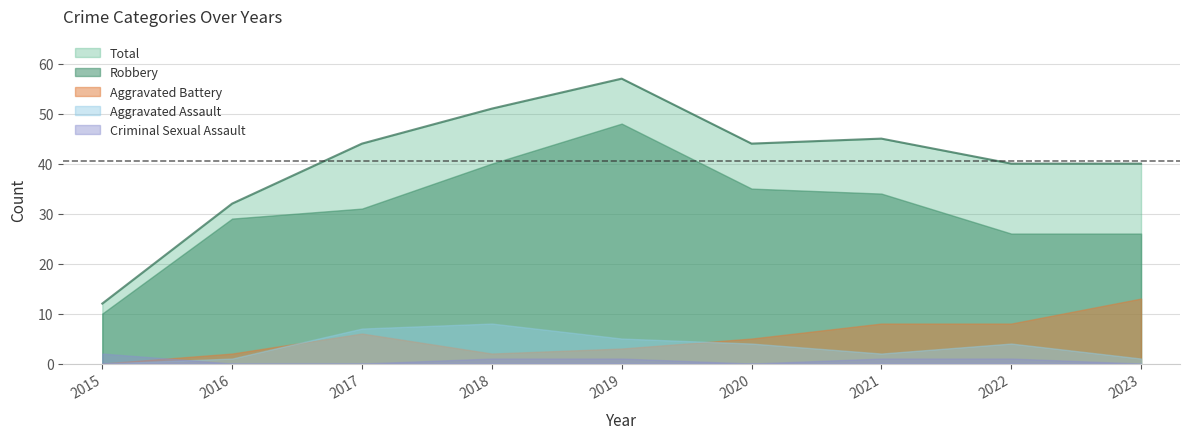

Does the chart display data point markers on the line(s)?

No